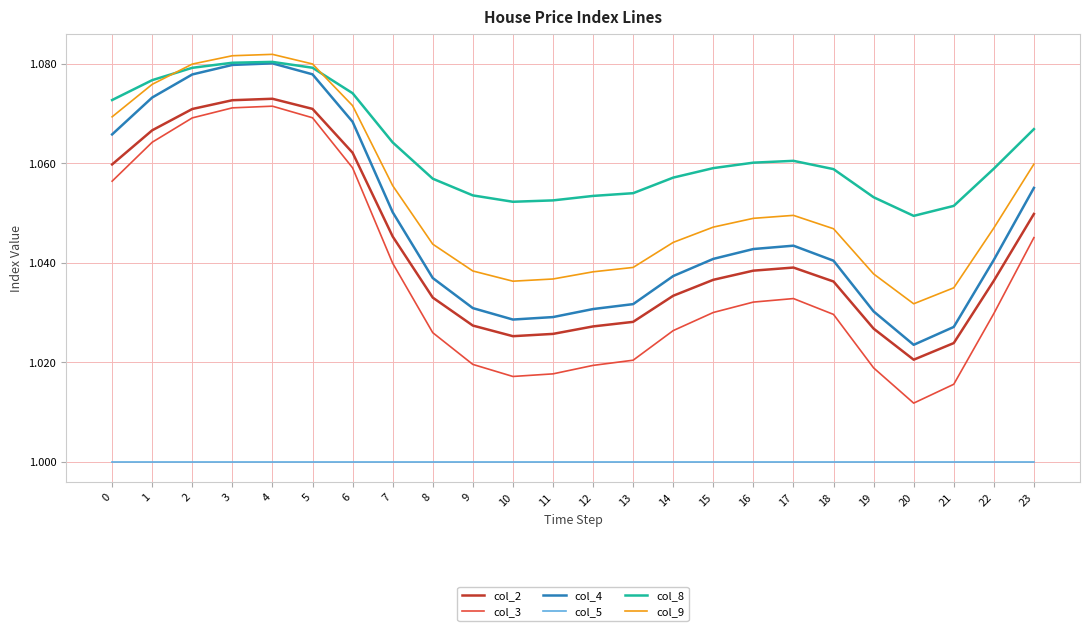

Which series has the widest spread of values?

col_3